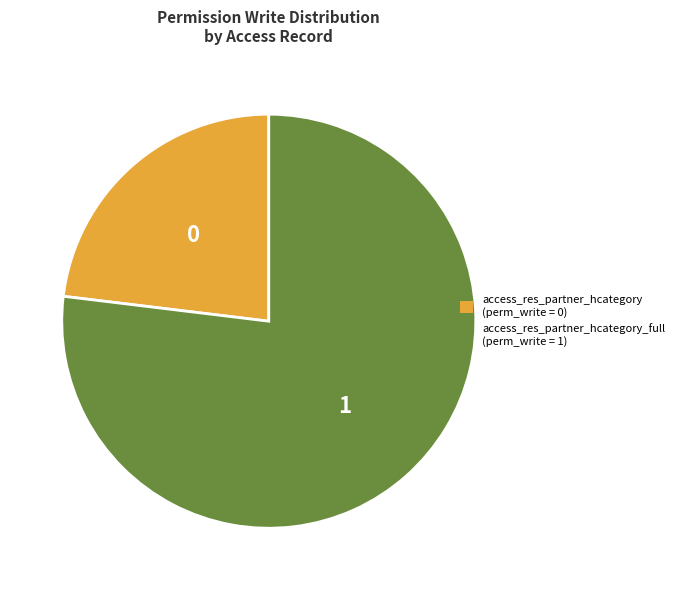

Is there any slice that represents more than half of the pie?

Yes